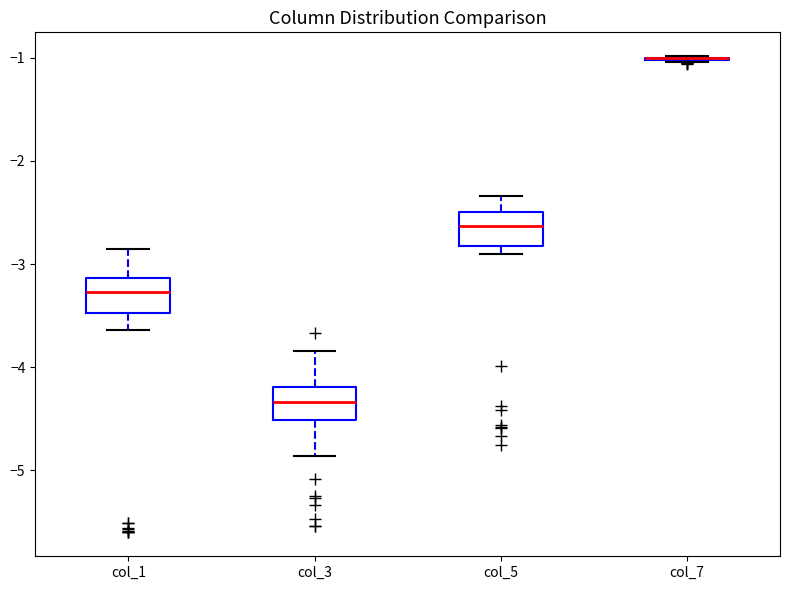

Where is the lower edge of the box for col_1 on the y-axis? The values are not printed on the chart, so give them approximately, as read against the axis.

-3.5